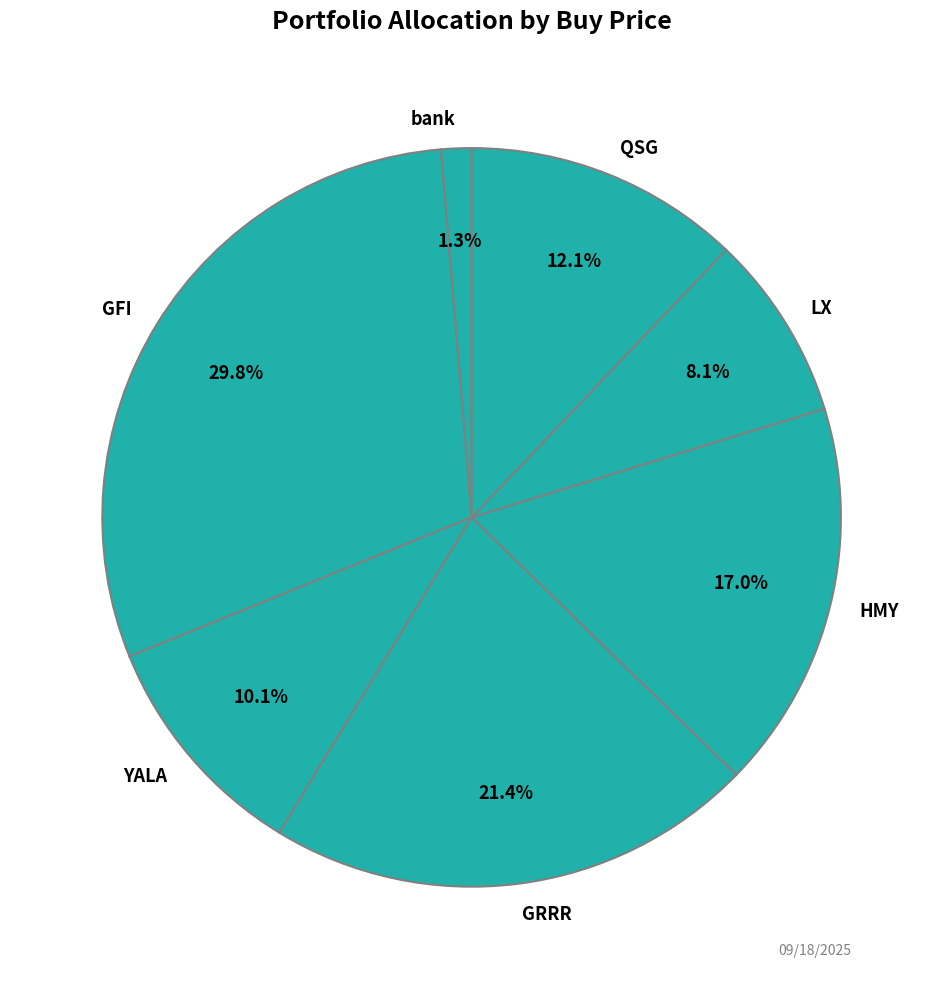

Do HMY and LX together represent more than half of the pie?

No